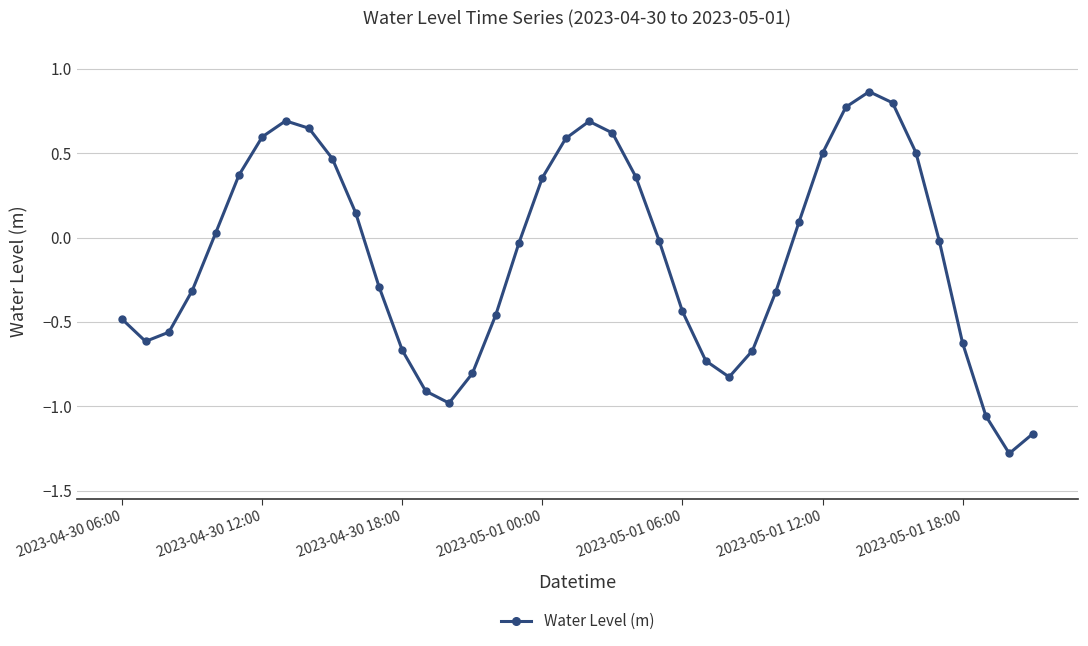

What is the minimum value shown in the chart?

-1.3